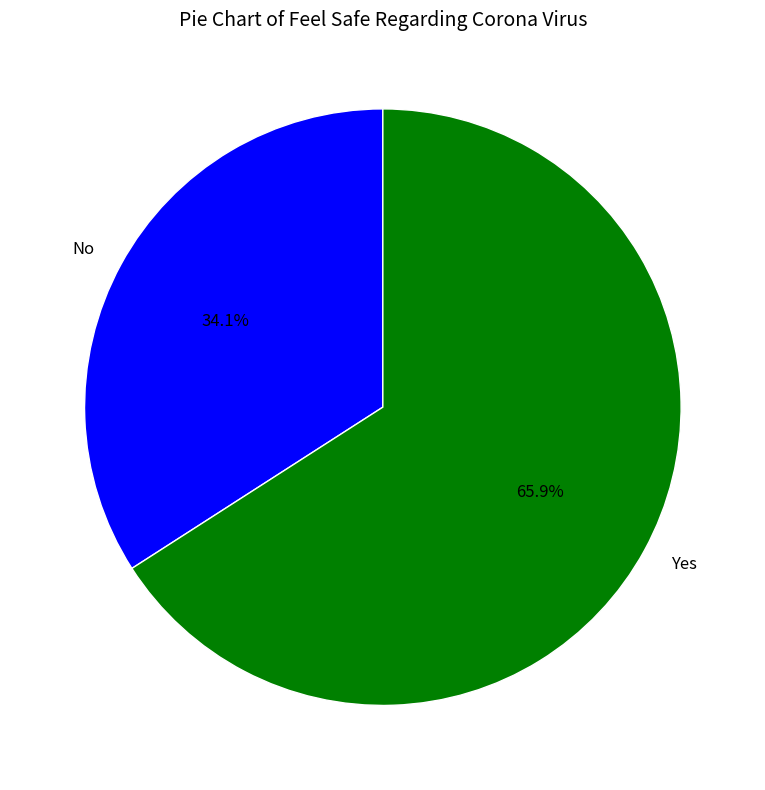

How much of the chart is everything except No?

65.9%